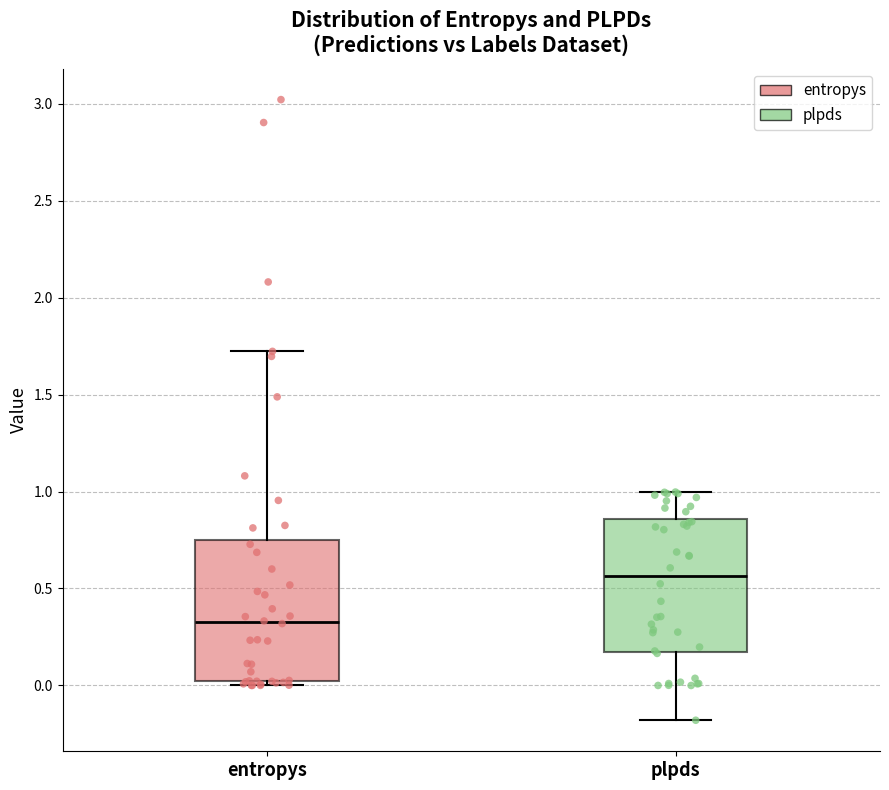

Where is the lower edge of the box for entropys on the y-axis? The values are not printed on the chart, so give them approximately, as read against the axis.

0.00